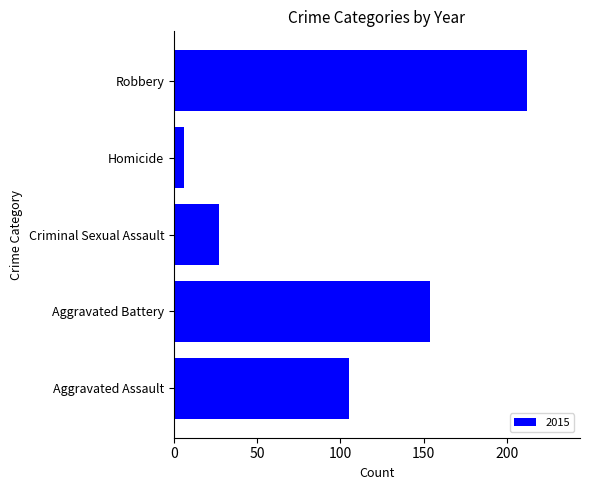

Which label corresponds to the largest value in the chart?

Robbery